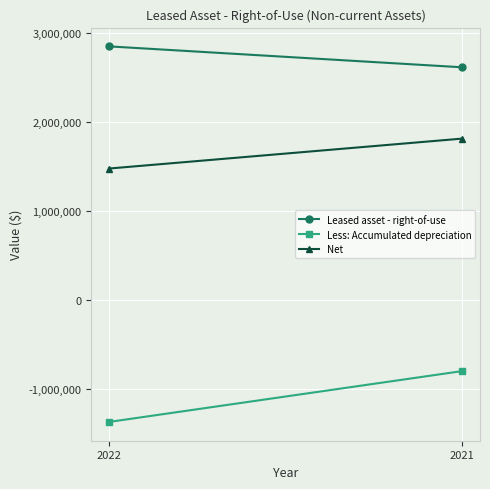

Is this an area chart (filled region under the line)?

No